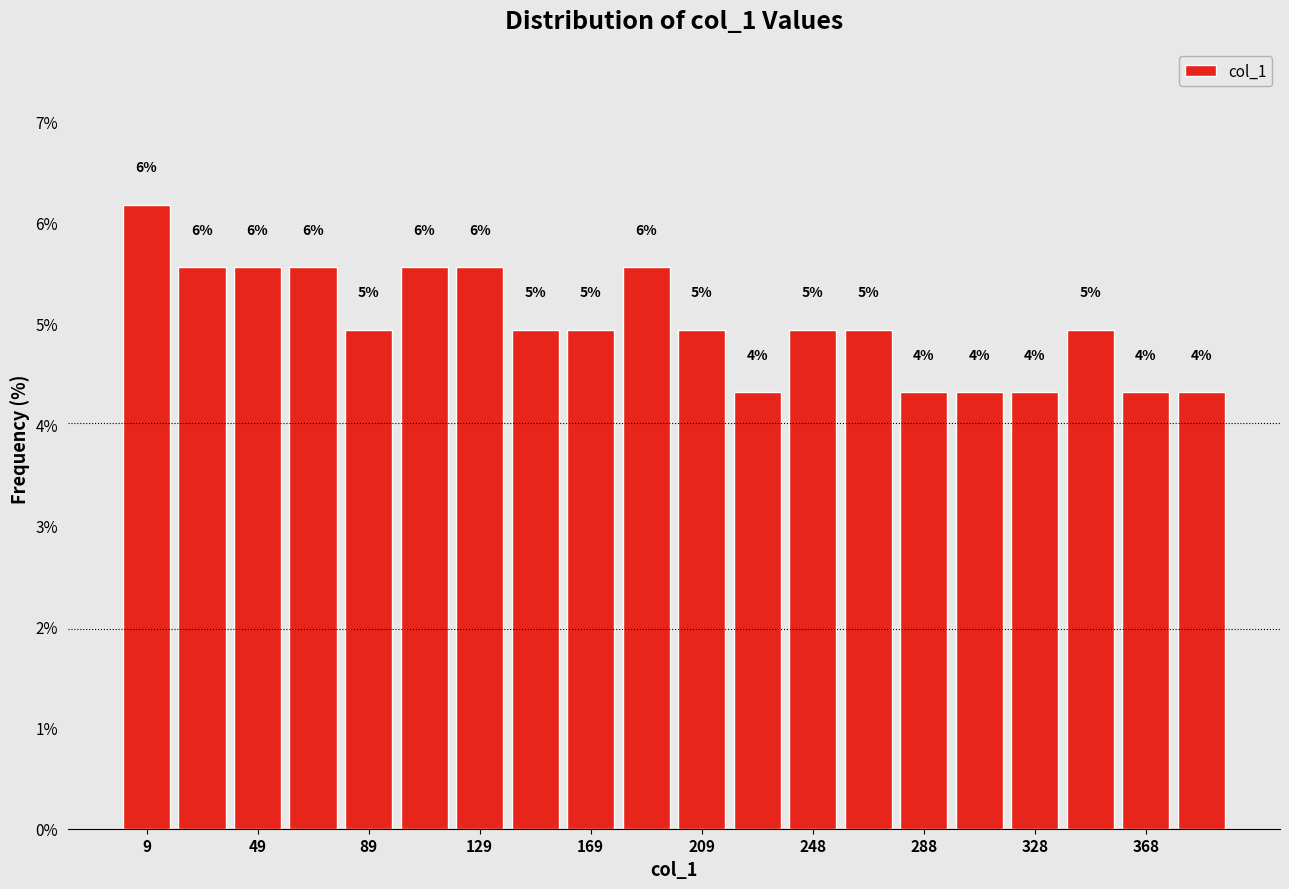

Read against the x-axis, roughly where is the centre of the tallest bar?

10